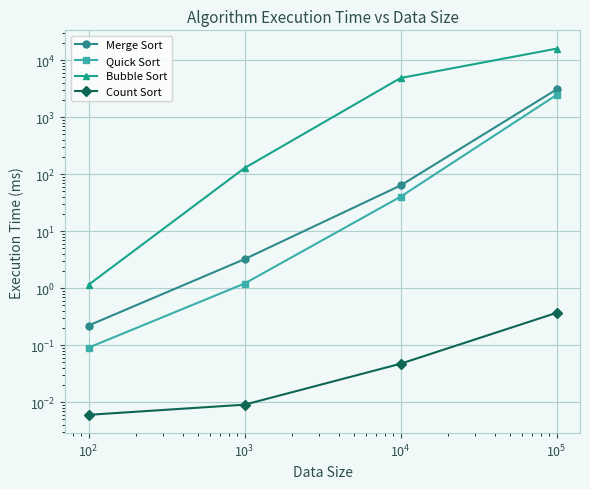

True or false: Count Sort has a value of 0.1 at $\mathdefault{10^{2}}$.

False